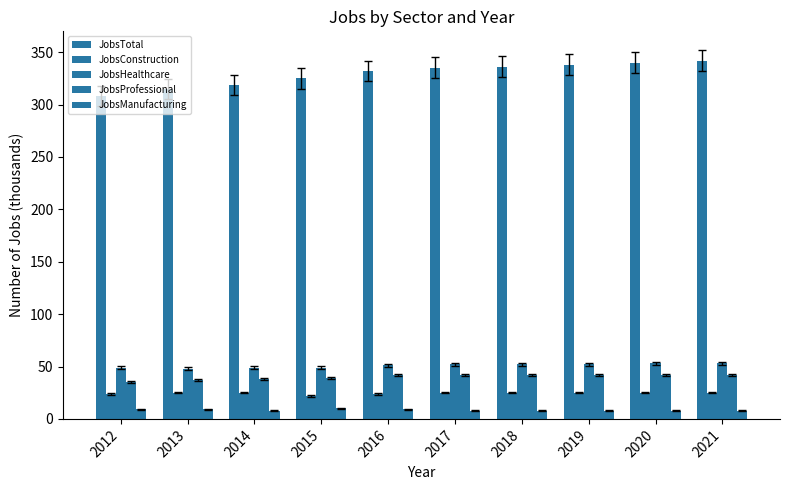

How many groups of bars are there?

10